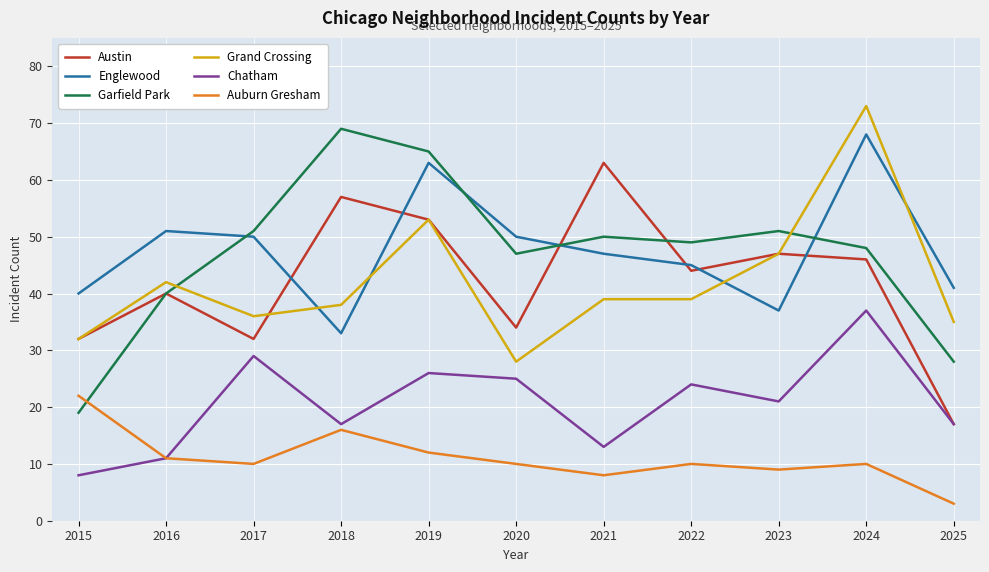

Where is the first local maximum for Grand Crossing?

2016